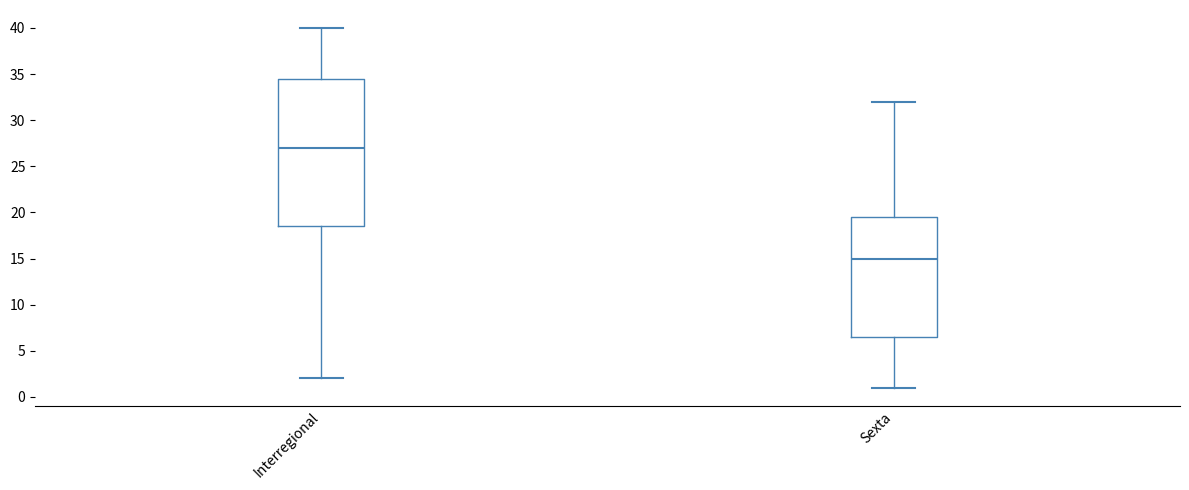

Where does the median line of the box for Sexta sit on the y-axis? The values are not printed on the chart, so give them approximately, as read against the axis.

15.0